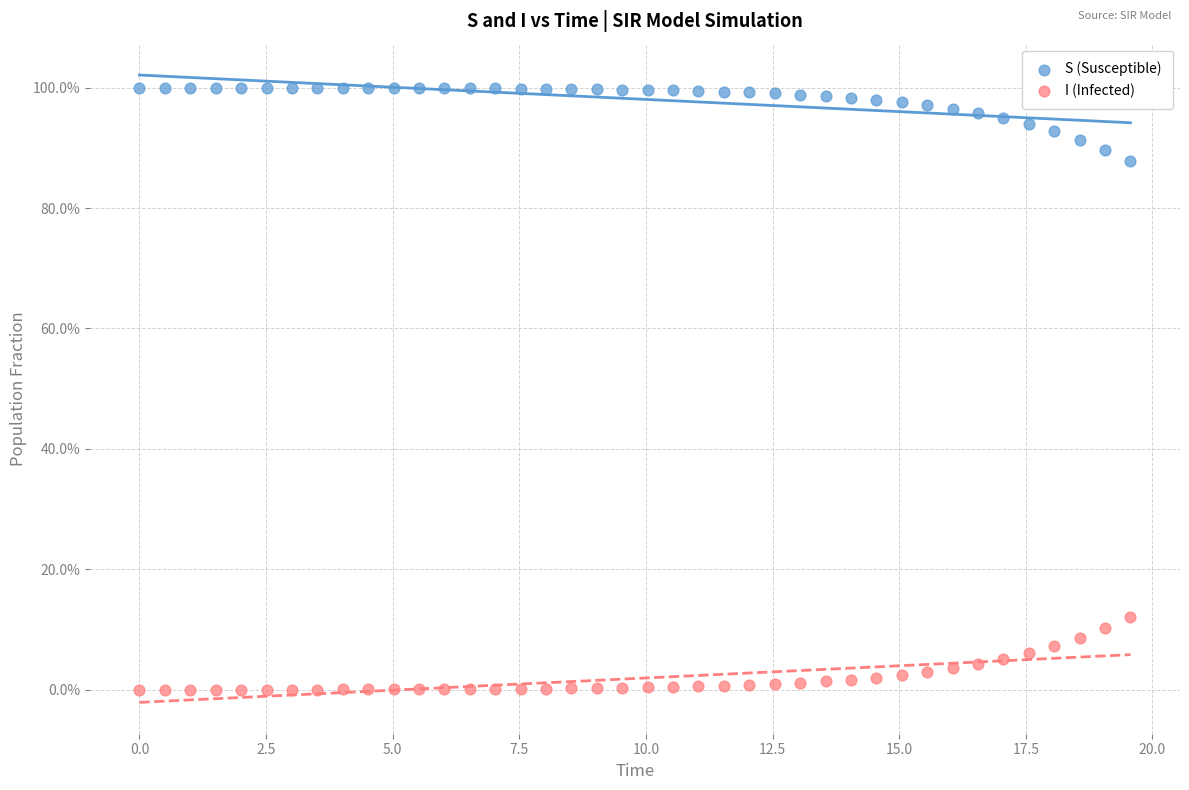

What are all the series names shown in the legend?

S (Susceptible), I (Infected)